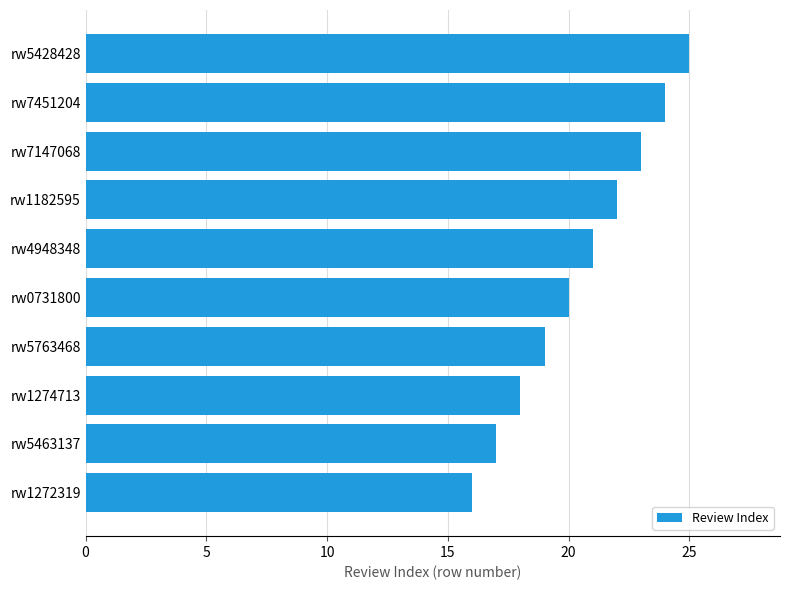

What value does the data have at rw5428428?

25